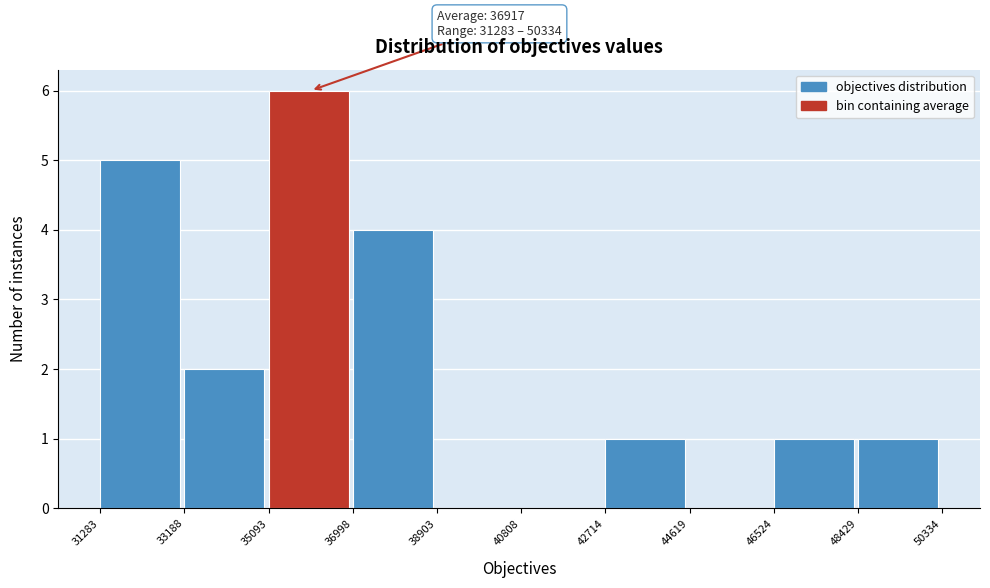

Which range on the x-axis has the tallest bar?

35093 to 36998